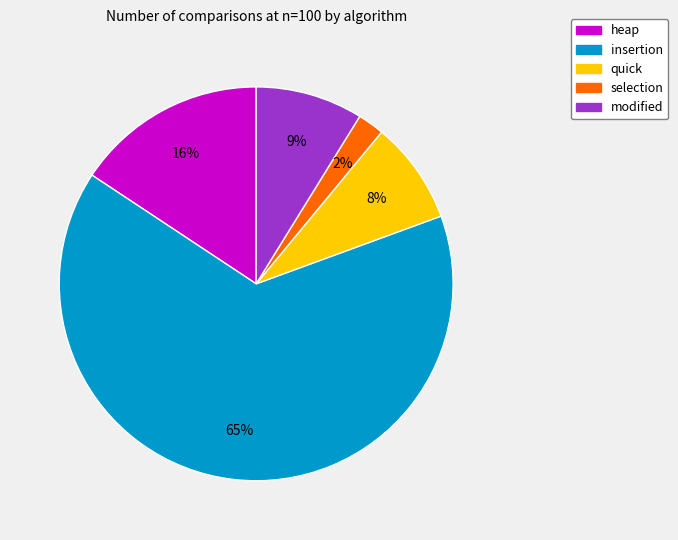

Is there a majority slice in this chart?

Yes